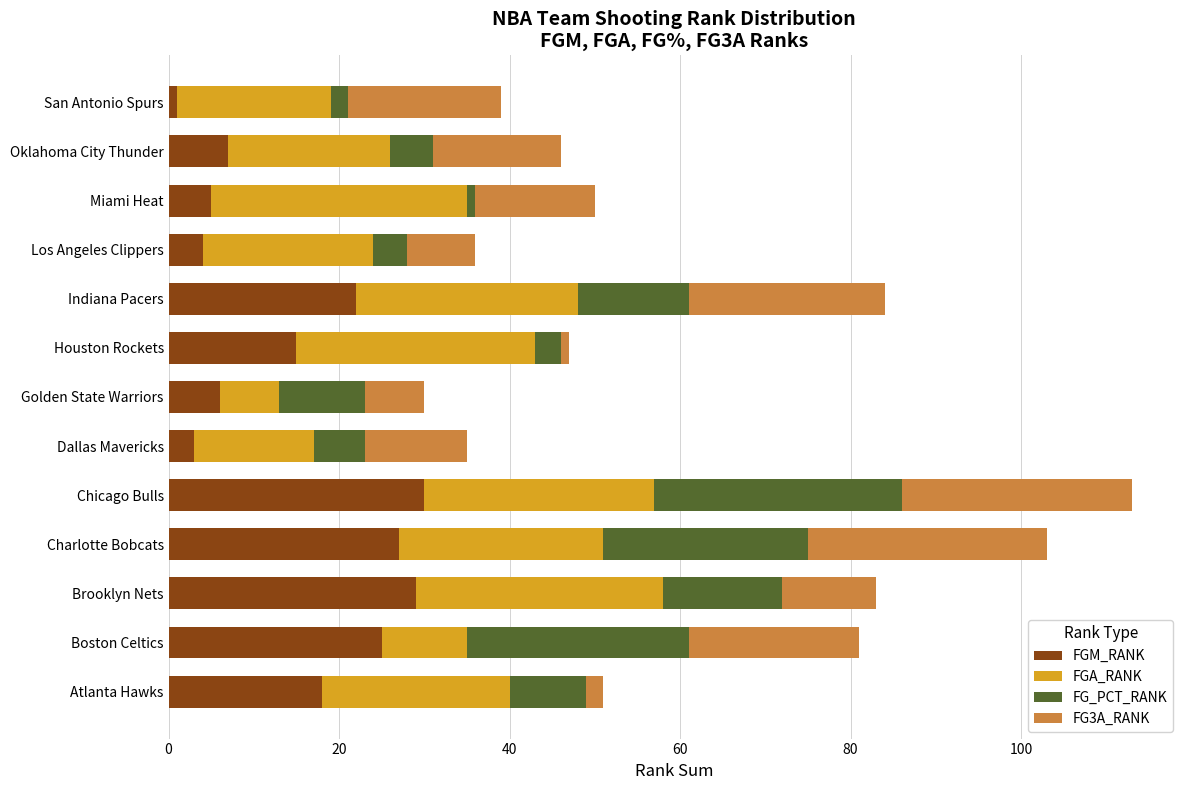

What is the highest value of the FGM_RANK series?

30